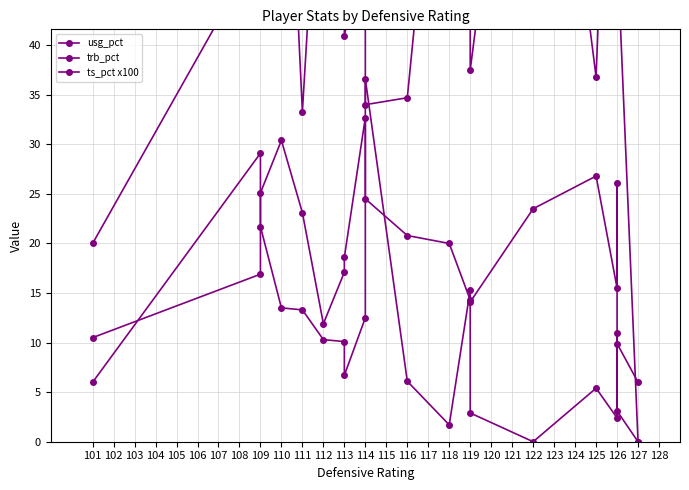

Between 113 and 114, which series saw the biggest shift?

usg_pct